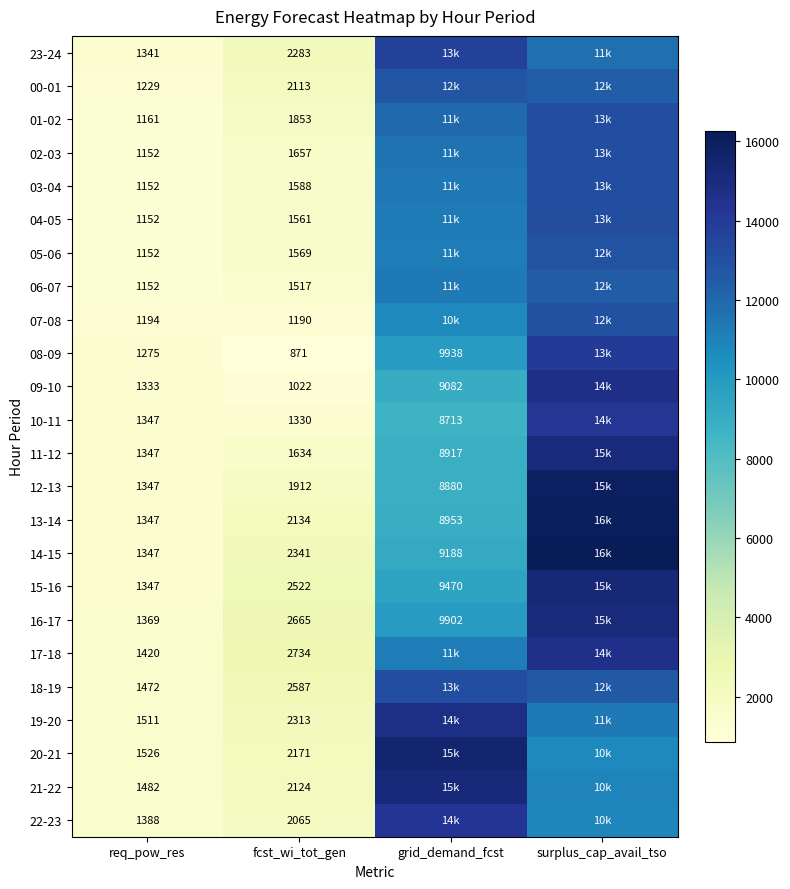

At fcst_wi_tot_gen, list the series in order from smallest to largest.

08-09, 09-10, 07-08, 10-11, 06-07, 04-05, 05-06, 03-04, 11-12, 02-03, 01-02, 12-13, 22-23, 00-01, 21-22, 13-14, 20-21, 23-24, 19-20, 14-15, 15-16, 18-19, 16-17, 17-18